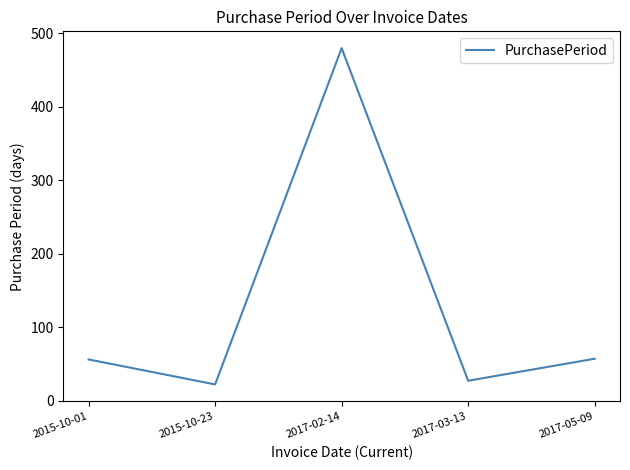

Does the chart display data point markers on the line(s)?

No